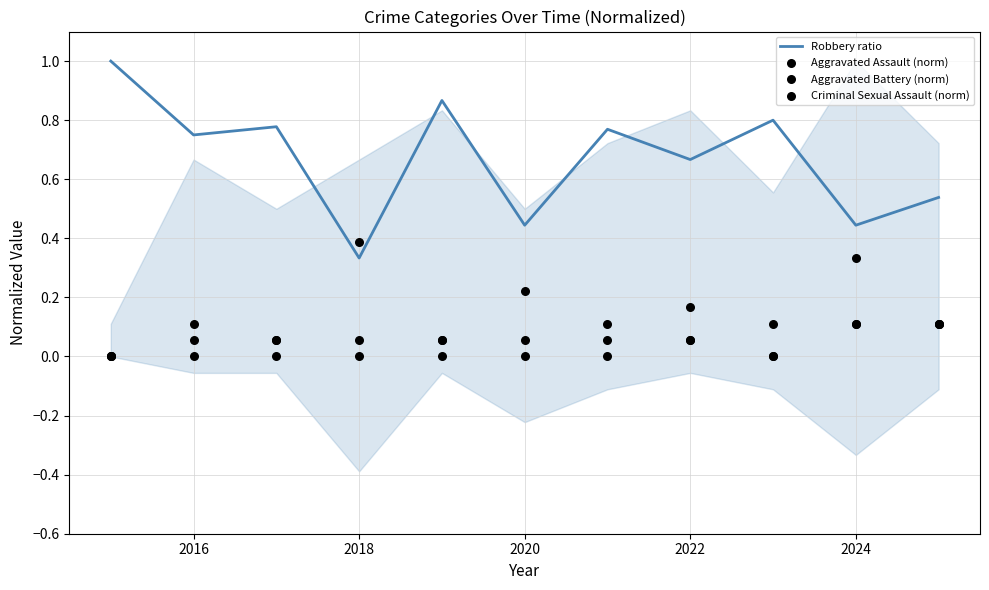

Which series contains the highest Y value?

Robbery ratio